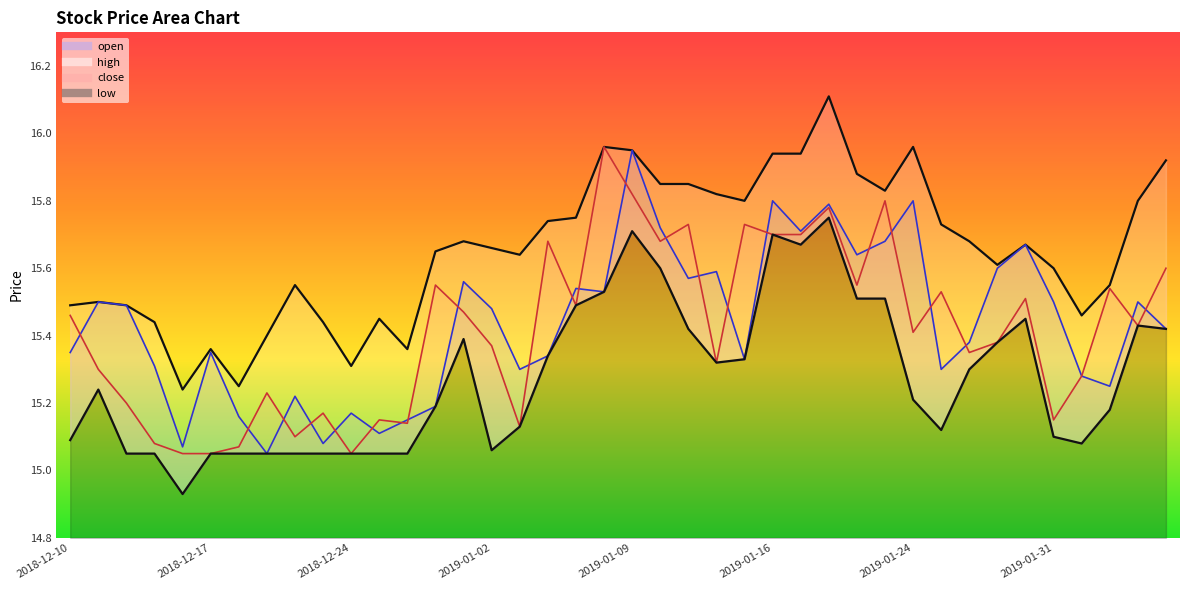

How many interior local valleys does the open series have?

12